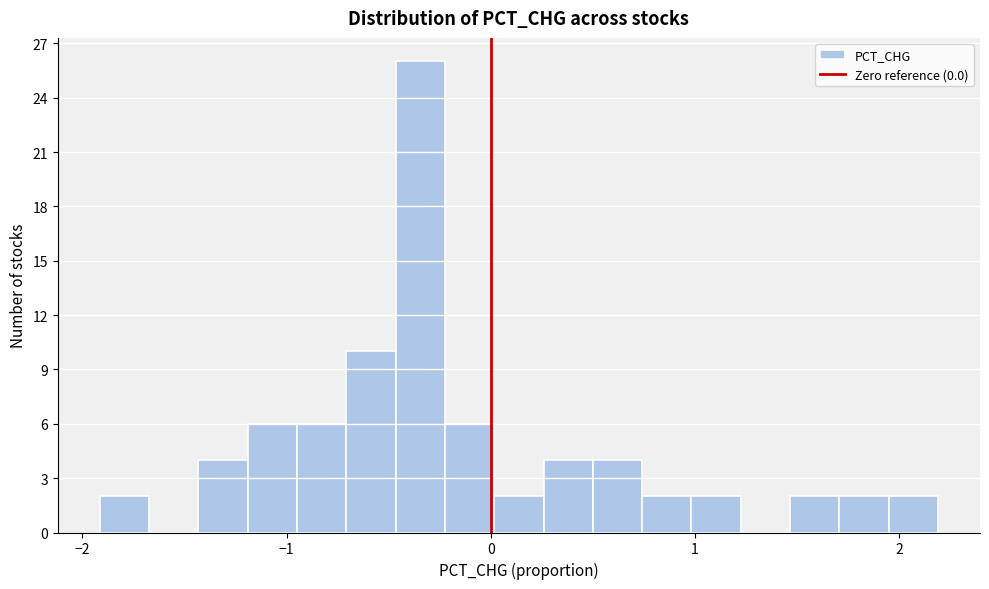

Around what value on the x-axis is the tallest bar? Give the approximate position of its centre, as read against the axis.

-0.3